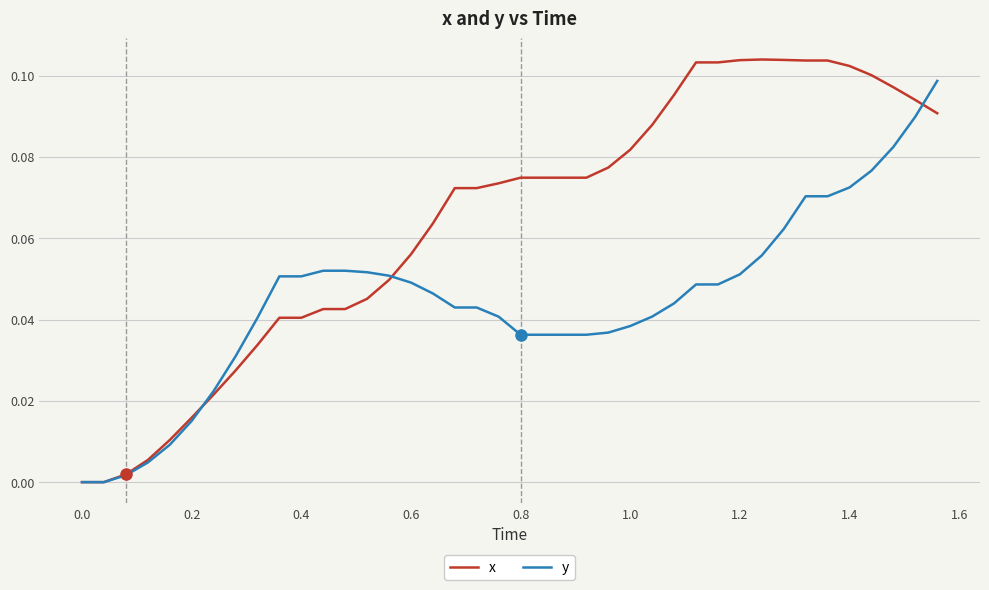

Which series has the largest total across all categories?

x